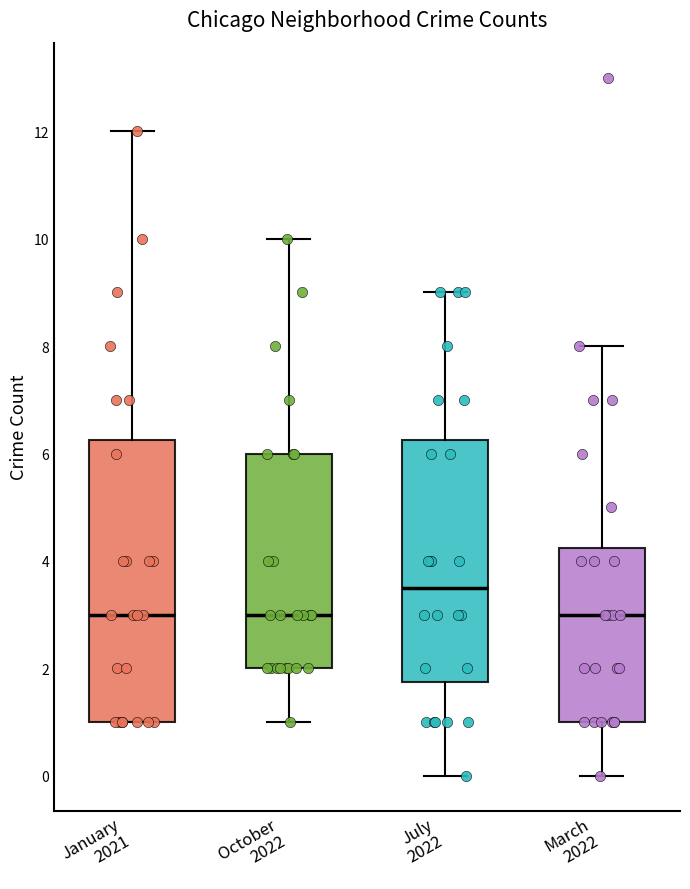

Where is the upper edge of the box for January 2021 on the y-axis? The values are not printed on the chart, so give them approximately, as read against the axis.

6.2